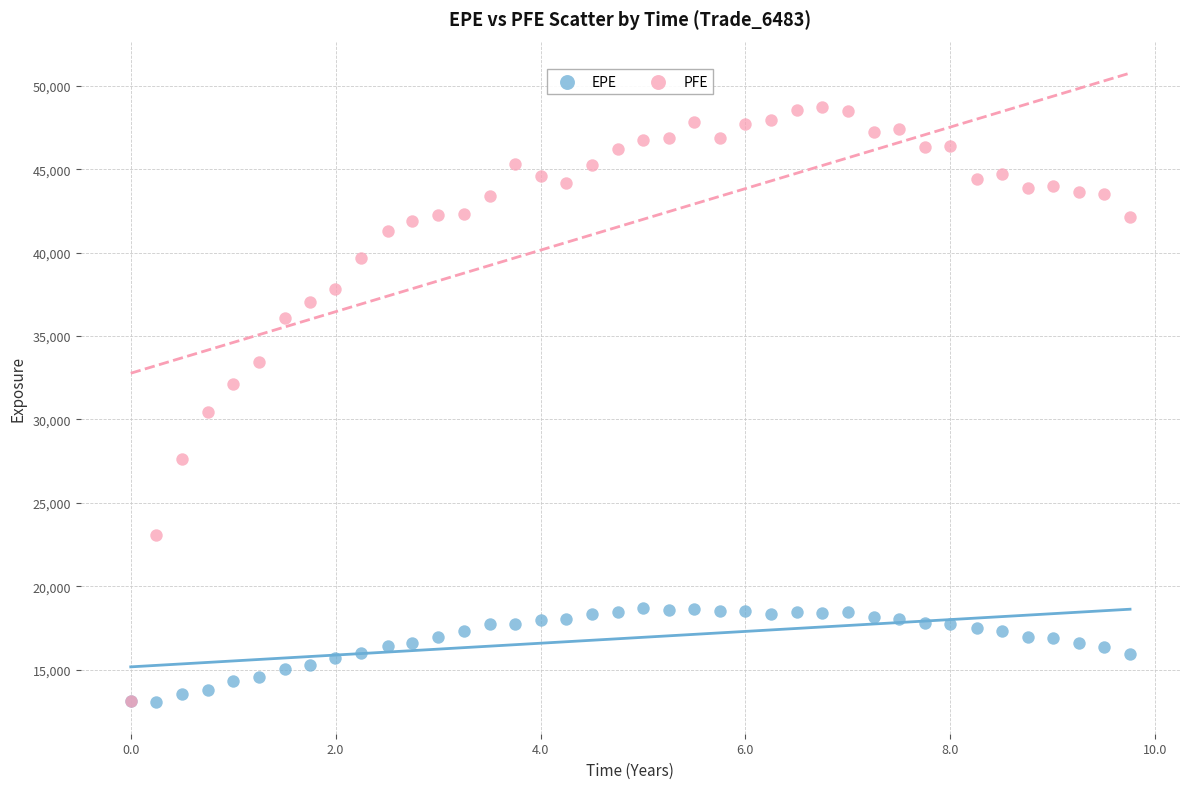

Which series reaches the maximum Y coordinate?

PFE